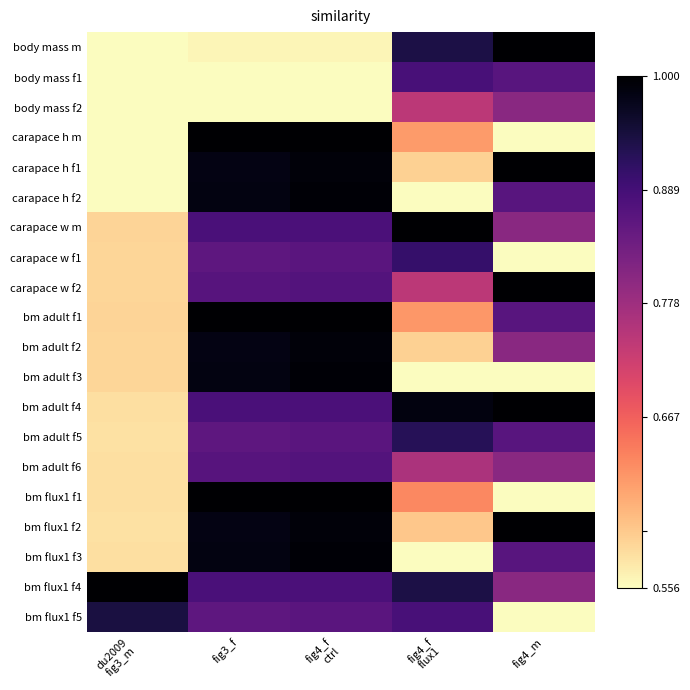

Count the number of data series in this chart.

20